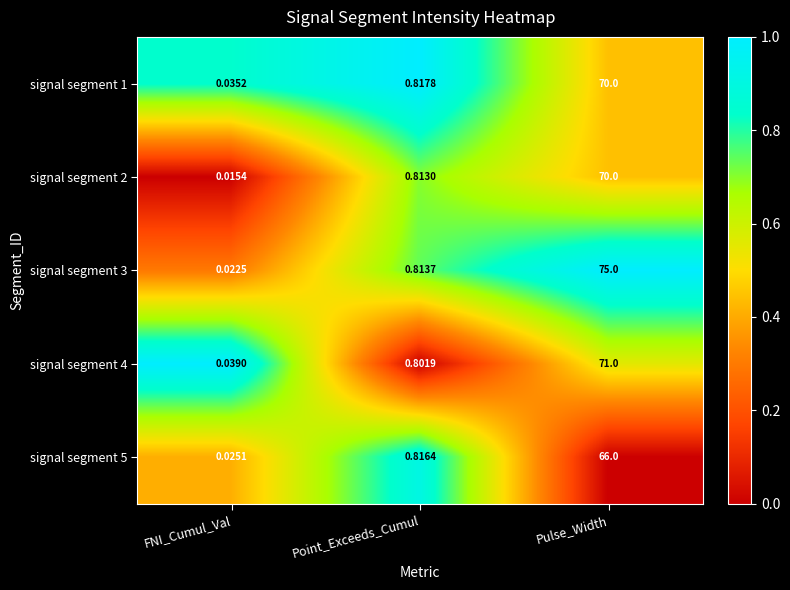

At Point_Exceeds_Cumul, list the series in order from smallest to largest.

signal segment 4, signal segment 2, signal segment 3, signal segment 5, signal segment 1